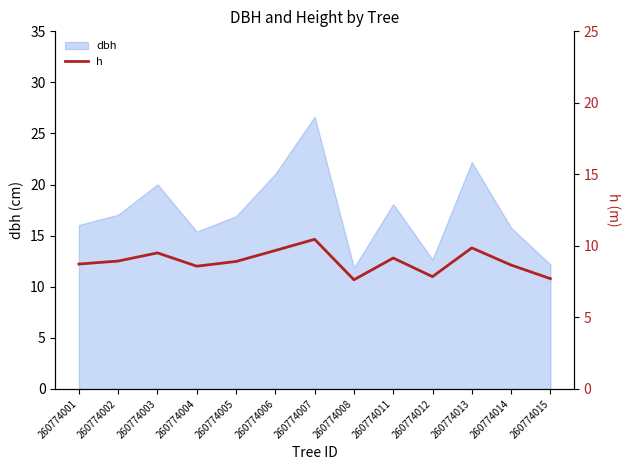

Which label corresponds to the largest value in the chart?

260774007